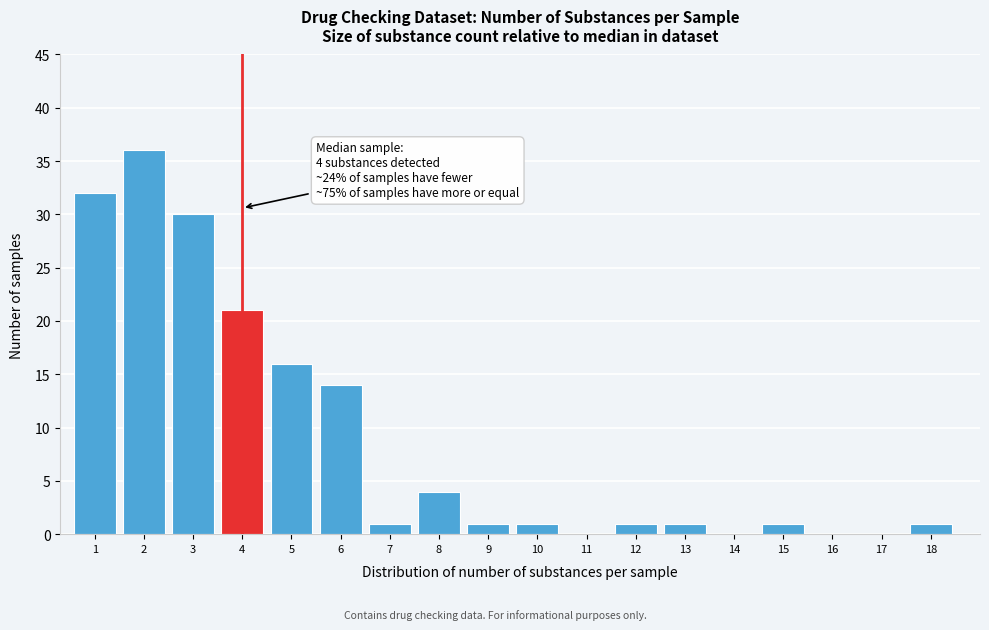

Reading left to right, list all the values displayed in this chart.

1=32	2=36	3=30	4=21	5=16	6=14	7=1	8=4	9=1	10=1	11=0	12=1	13=1	14=0	15=1	16=0	17=0	18=1